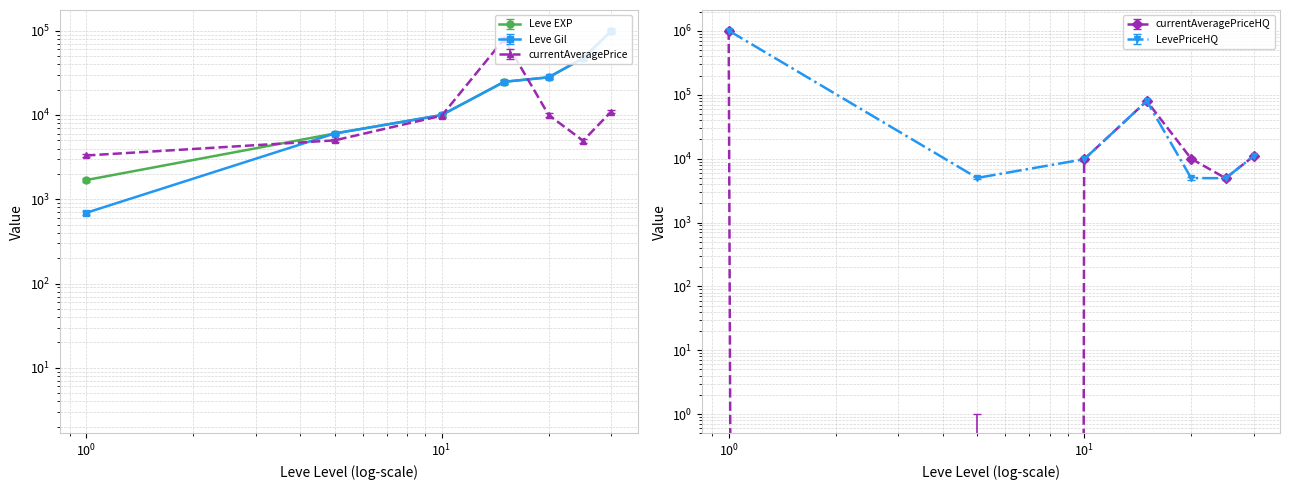

How many times do Leve Gil and LevePriceHQ cross each other?

3